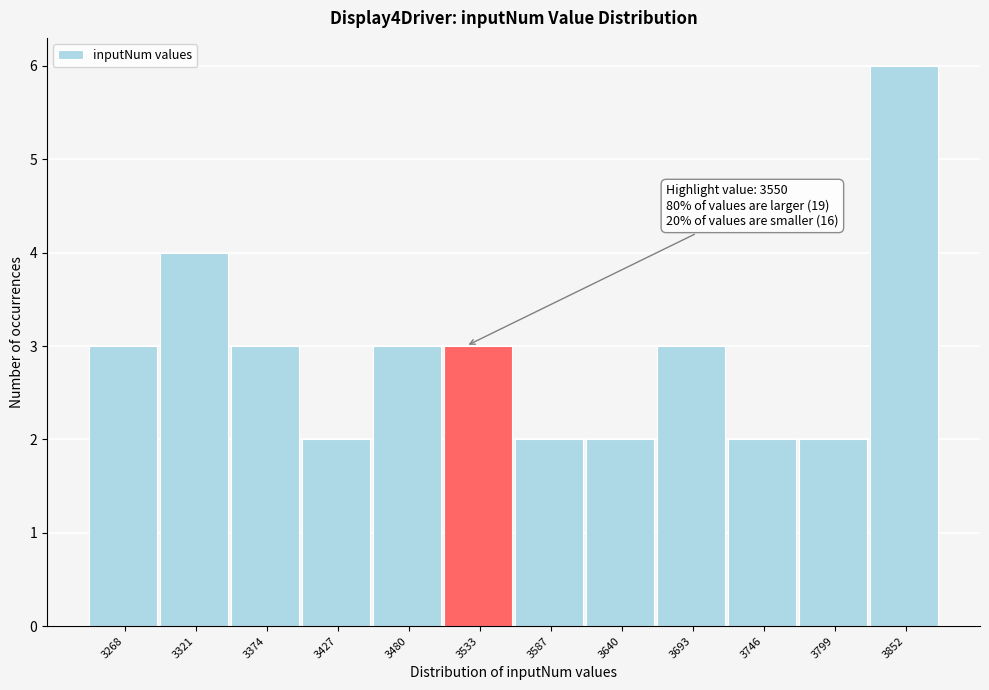

Reading left to right, extract all data points from this chart.

3	4	3	2	3	3	2	2	3	2	2	6